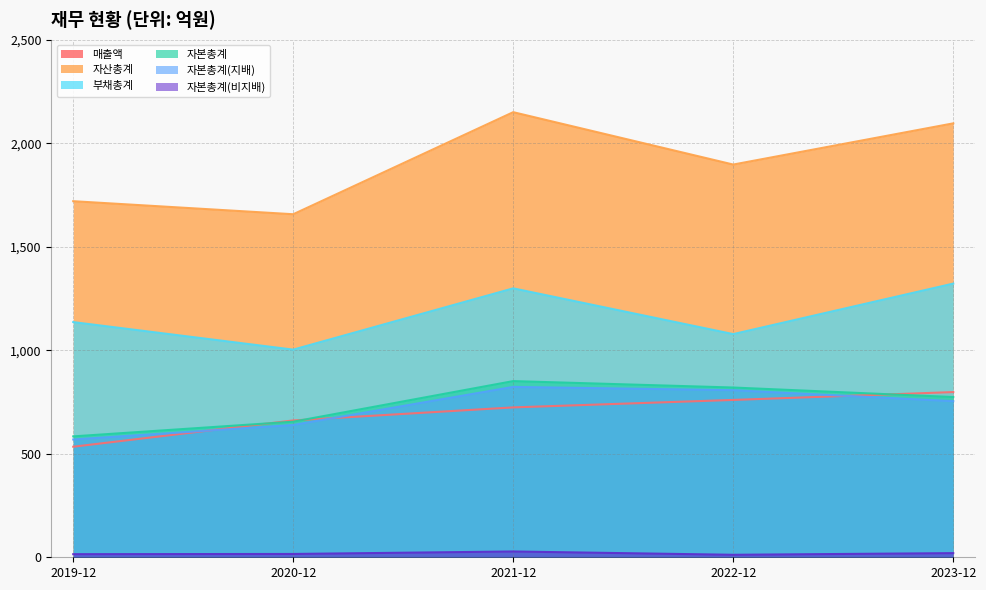

Reading right to left, what are all the values shown in this chart?

매출액: 798	760	724	661	534
자산총계: 2096	1897	2150	1657	1720
부채총계: 1322	1078	1299	1003	1136
자본총계: 774	820	851	655	584
자본총계(지배): 754	807	823	639	569
자본총계(비지배): 20	12	28	16	15